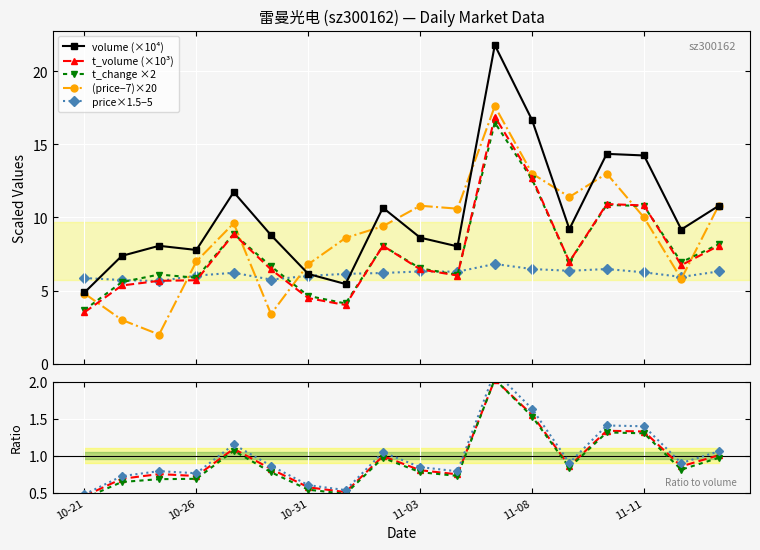

How many categories are shown in the chart?

18